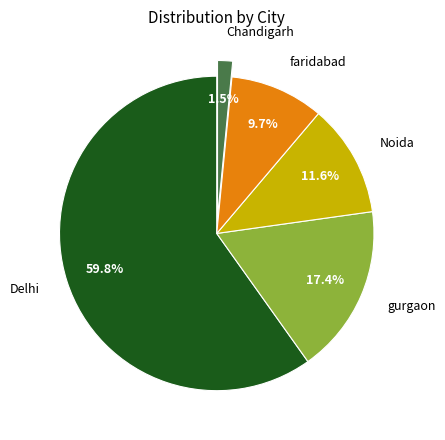

Combined, what portion of the pie is gurgaon and Noida?

29.0%